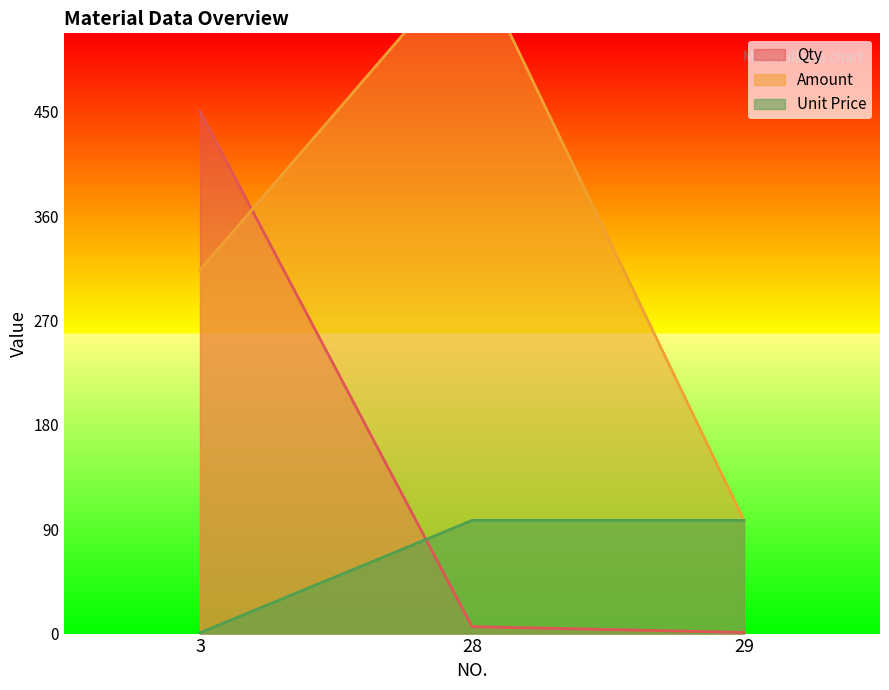

What is the greatest value displayed?

585.4